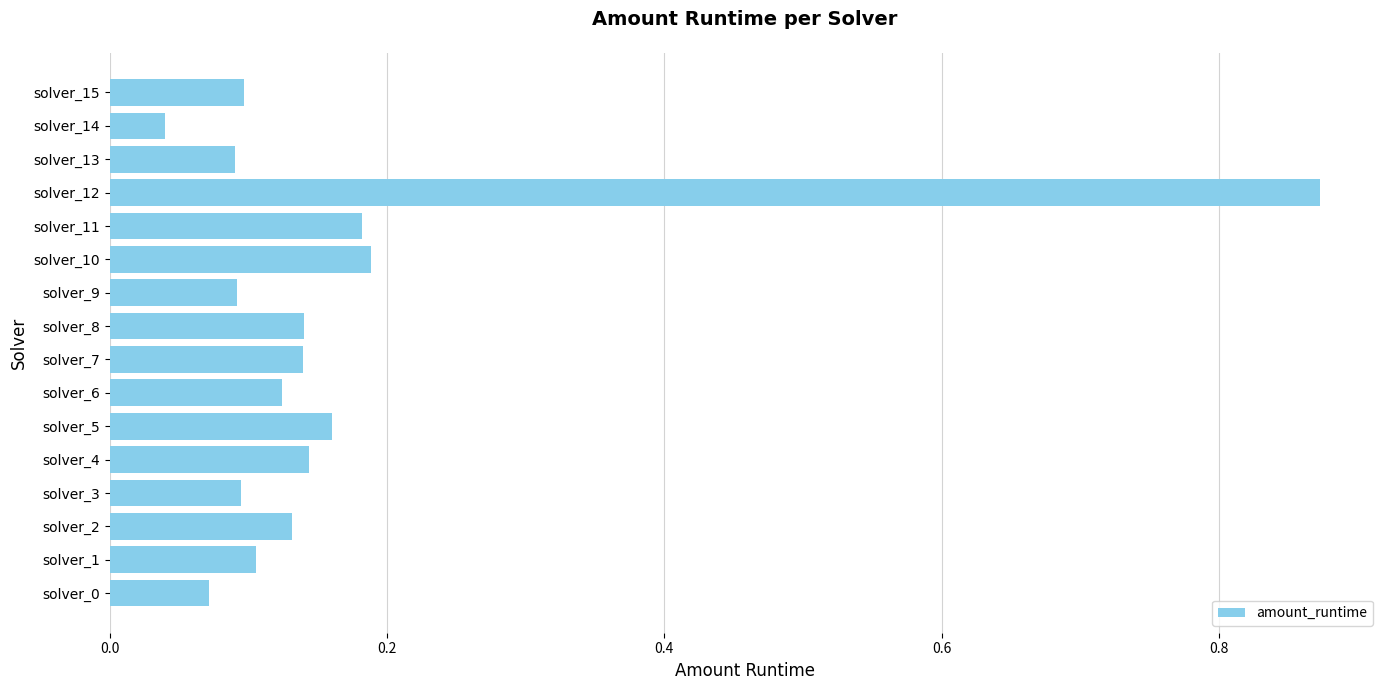

Which category has the highest value across all series?

solver_12